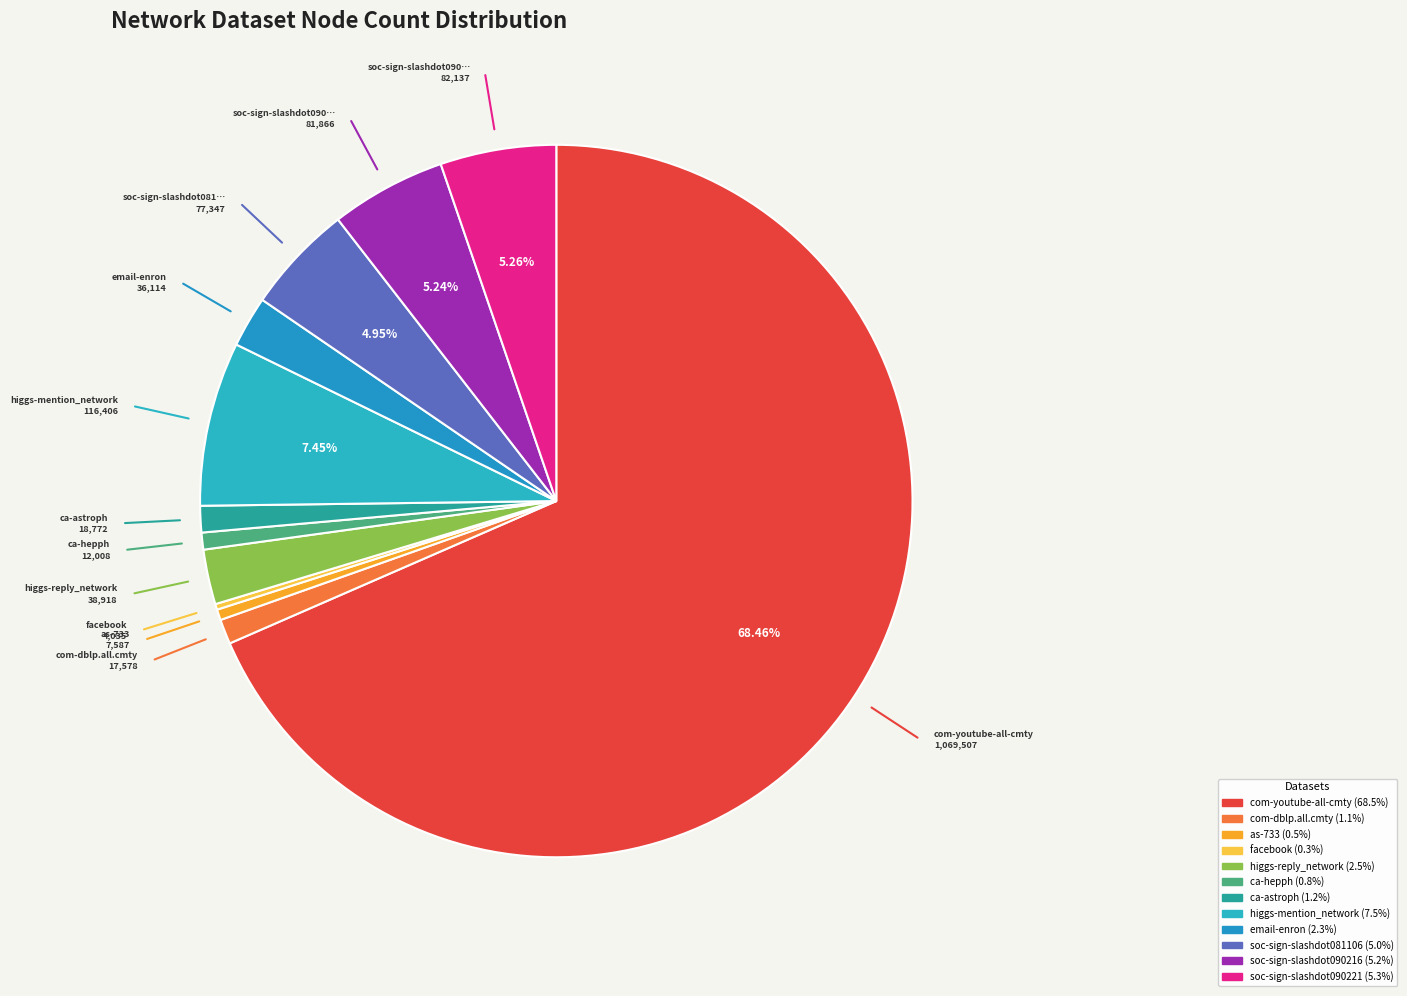

Which category has the biggest portion of the pie?

com-youtube-all-cmty